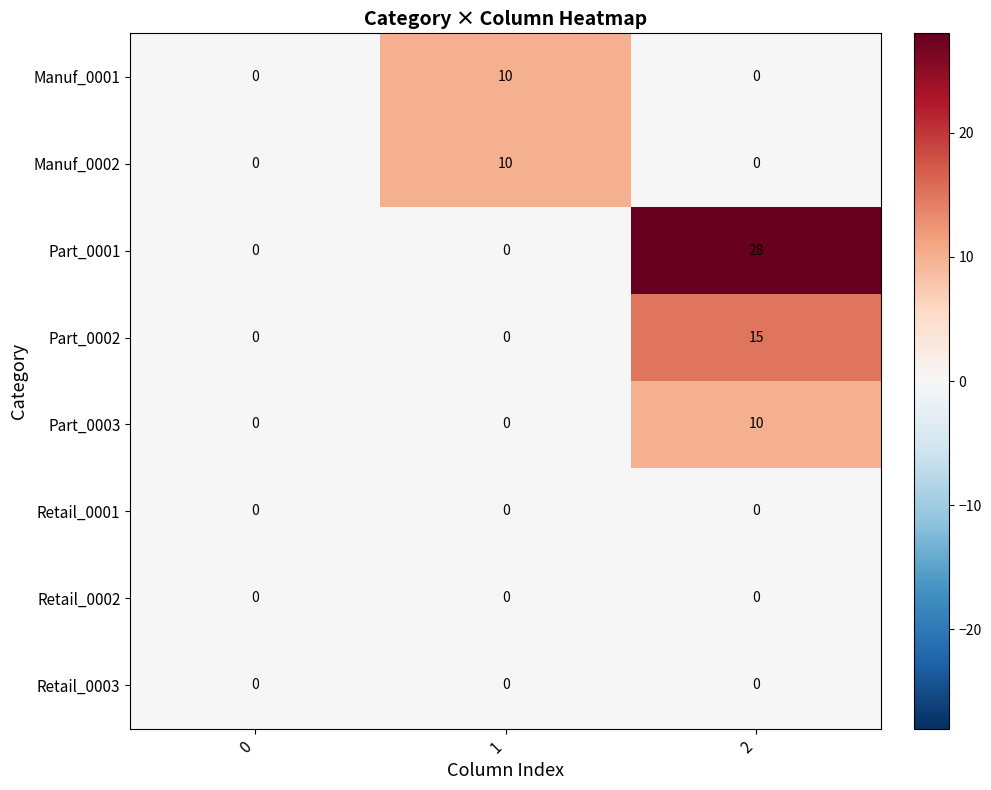

True or false: Part_0003 has a value of 10 at 2.

True